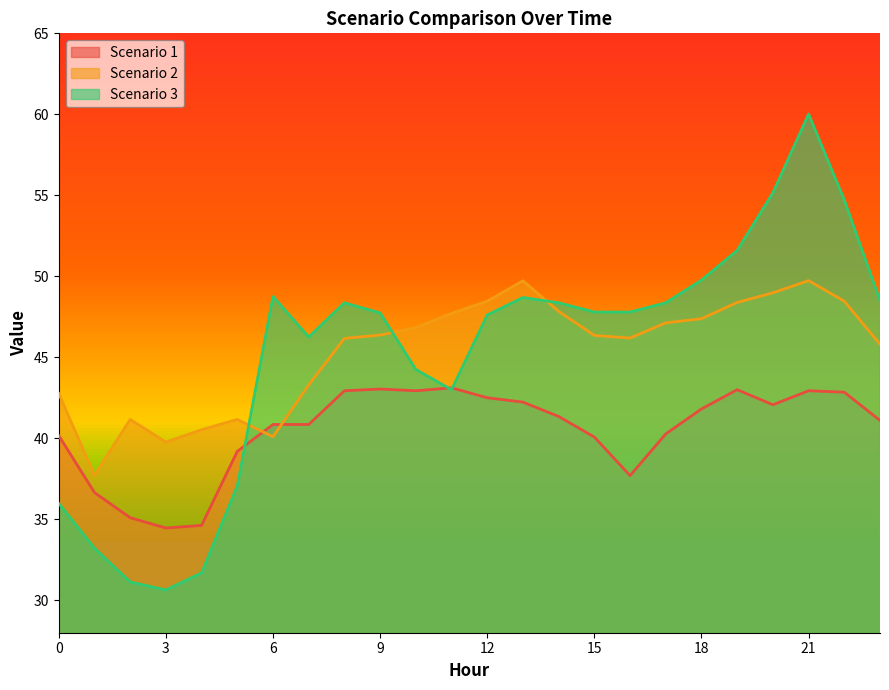

How many distinct data groups are displayed?

3